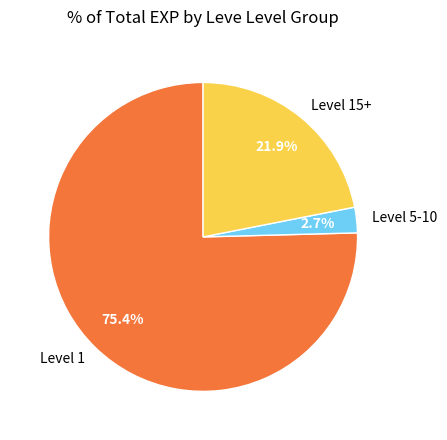

Is there a majority slice in this chart?

Yes